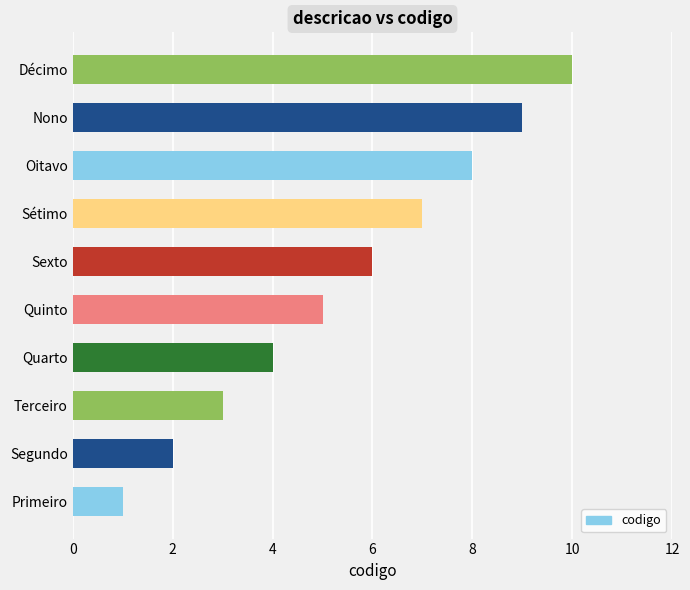

Count the values in the range 3 to 8.

6